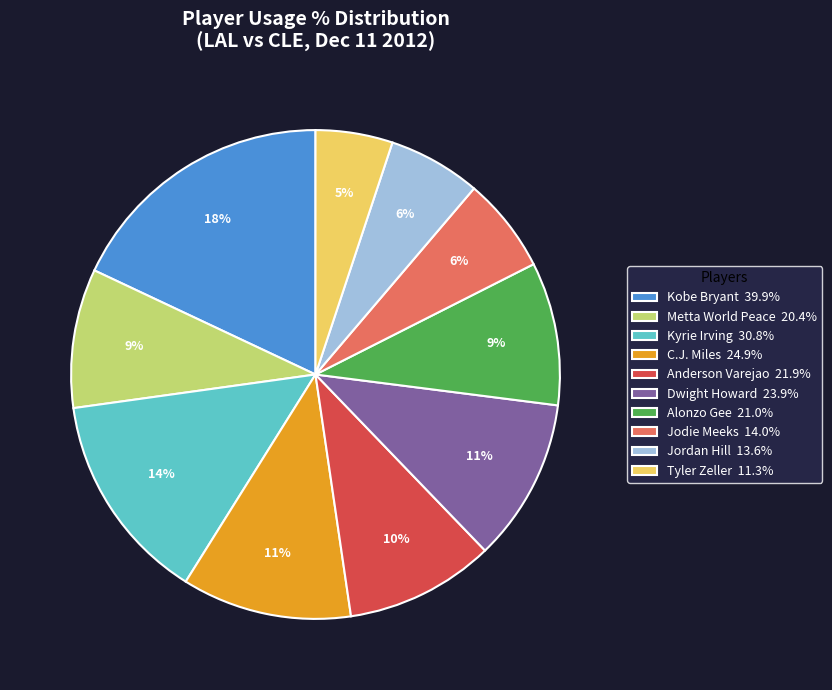

What is the smallest slice in the pie chart?

Tyler Zeller